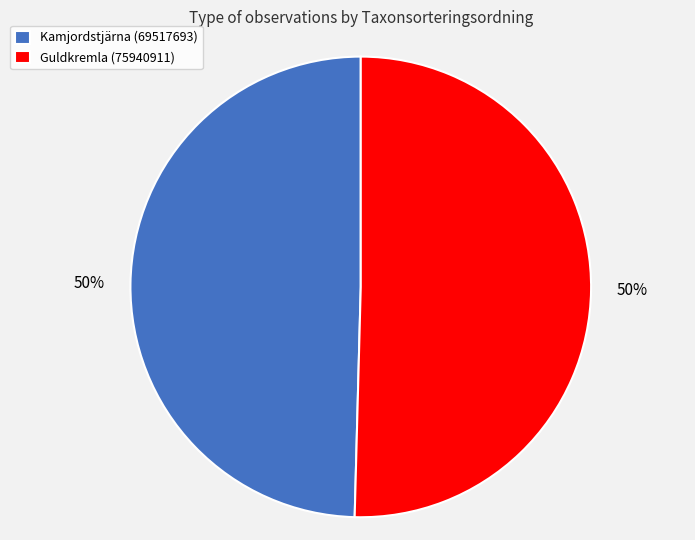

What is the ratio of the value at Guldkremla (75940911) to the value at Kamjordstjärna (69517693)?

1.0